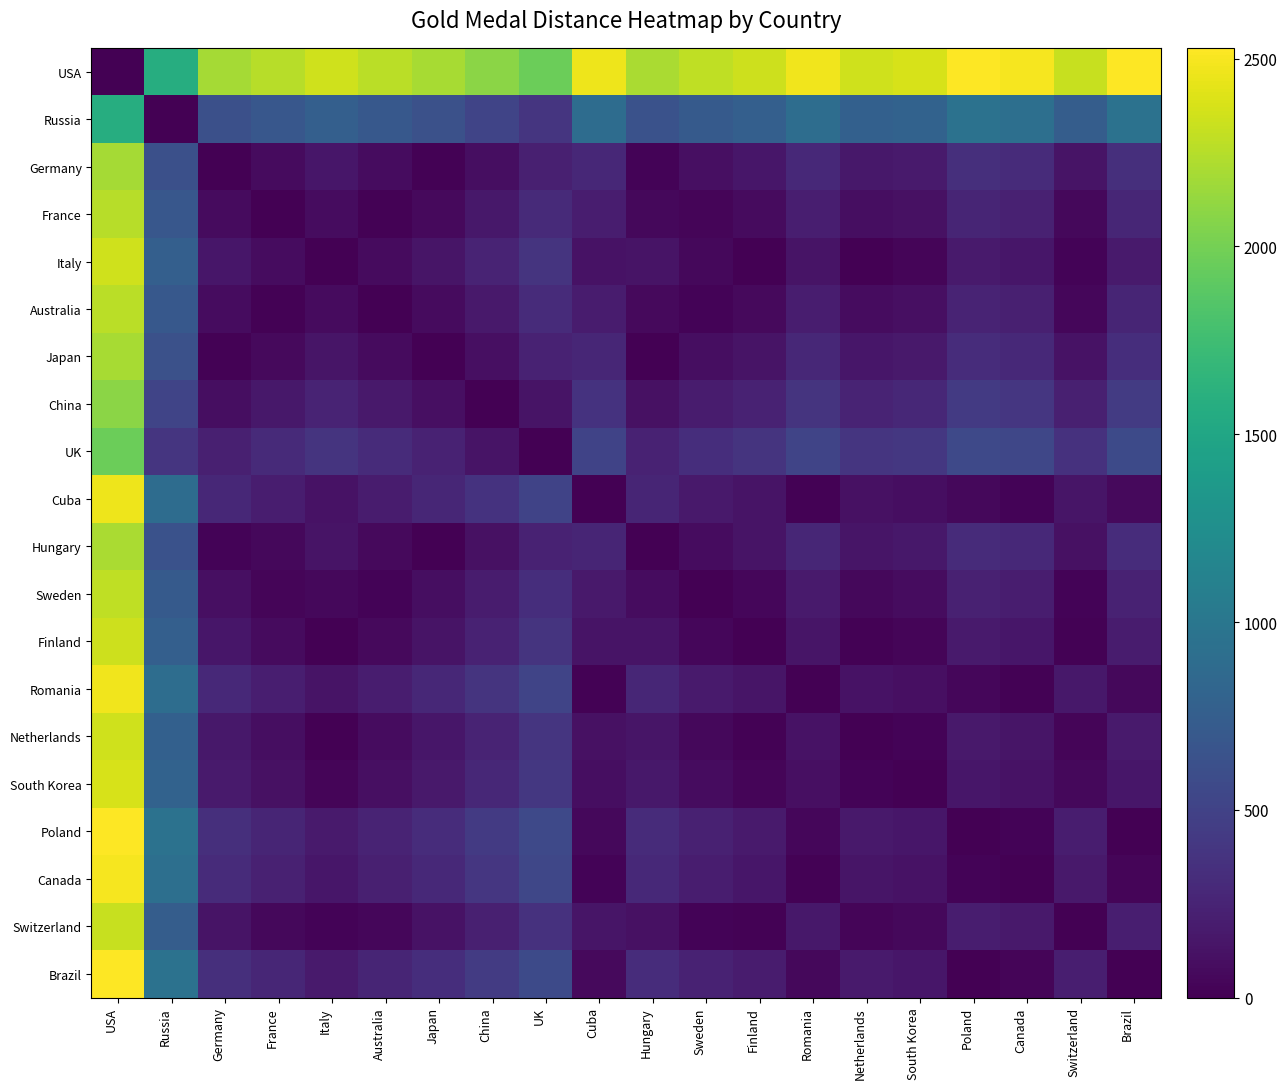

Which series has the largest total across all categories?

USA